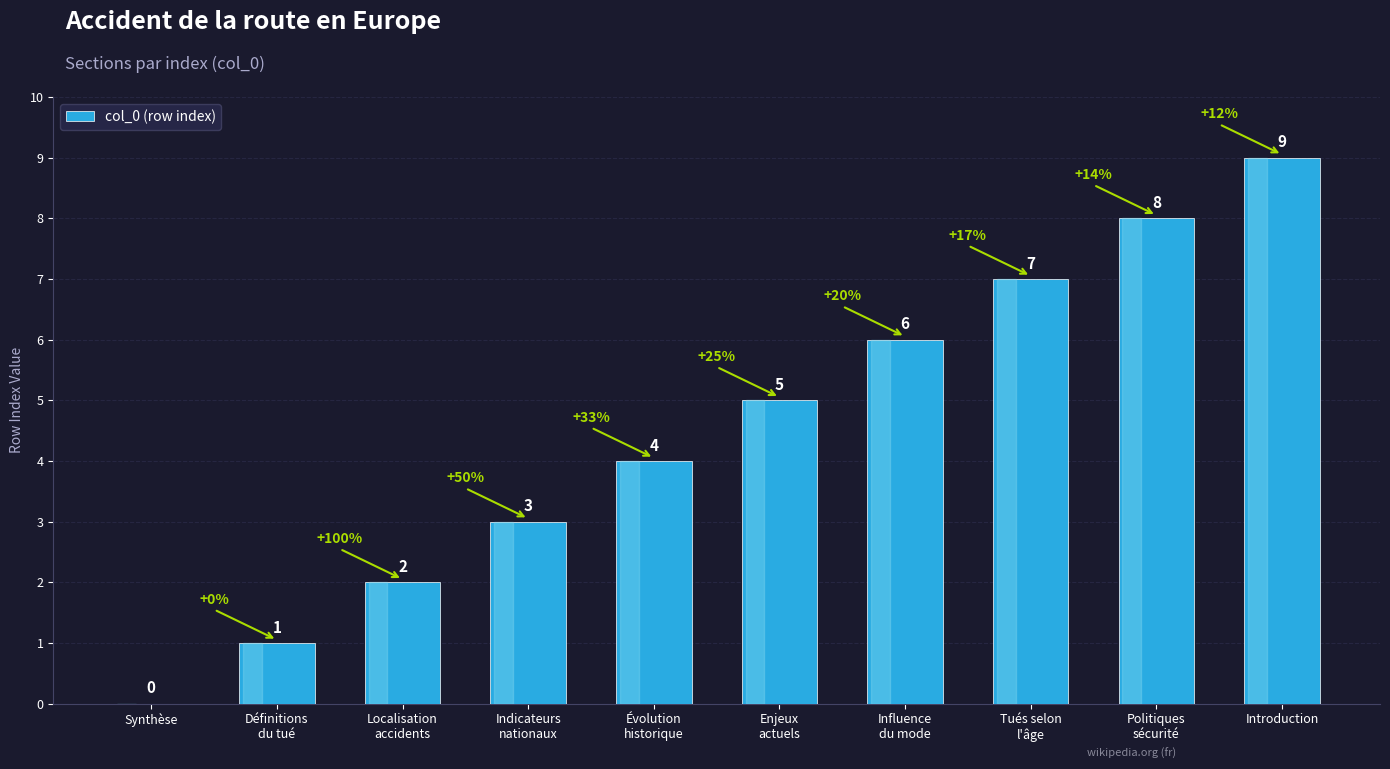

Count the values in the range 2 to 7.

6